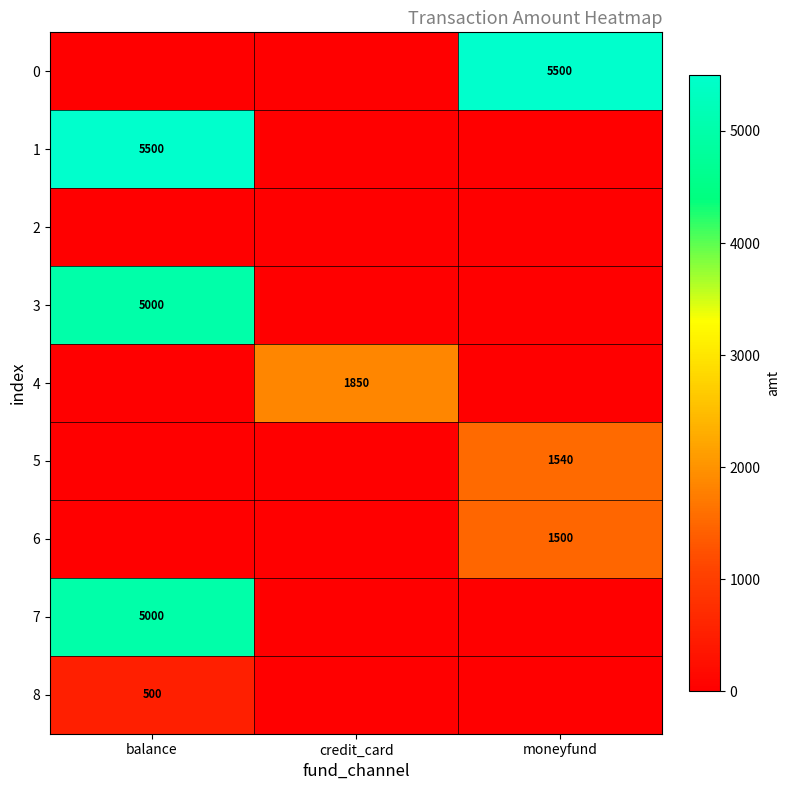

Which category has the lowest value across all series?

balance